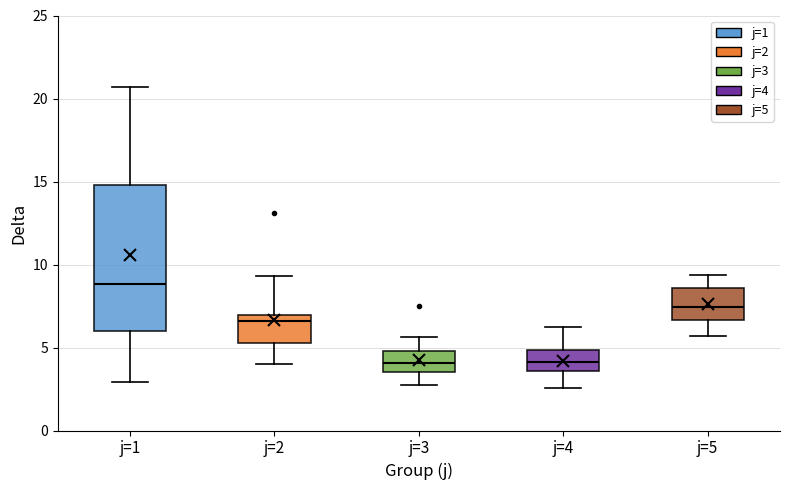

Reading left to right, read every box against the y-axis: the position of its median line, the range the box covers, and the ends of its whiskers. The values are not printed on the chart, so give them approximately, as read against the axis.

j=1: median 9.0, box 6.0 to 15.0, whiskers 3.0 to 20.5
j=2: median 6.5, box 5.5 to 7.0, whiskers 4.0 to 9.5
j=3: median 4.0, box 3.5 to 5.0, whiskers 2.5 to 5.5
j=4: median 4.0, box 3.5 to 5.0, whiskers 2.5 to 6.0
j=5: median 7.5, box 6.5 to 8.5, whiskers 5.5 to 9.5